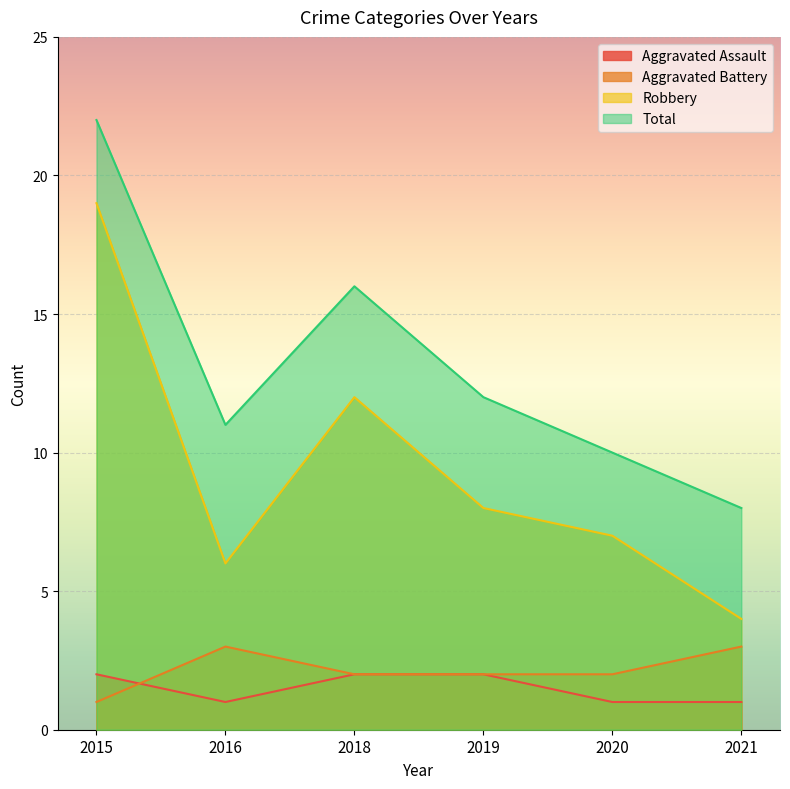

True or false: Aggravated Assault has more than 1 points higher than both neighbors.

False